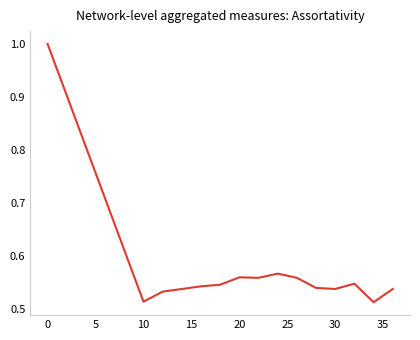

What is the greatest value displayed?

1.0